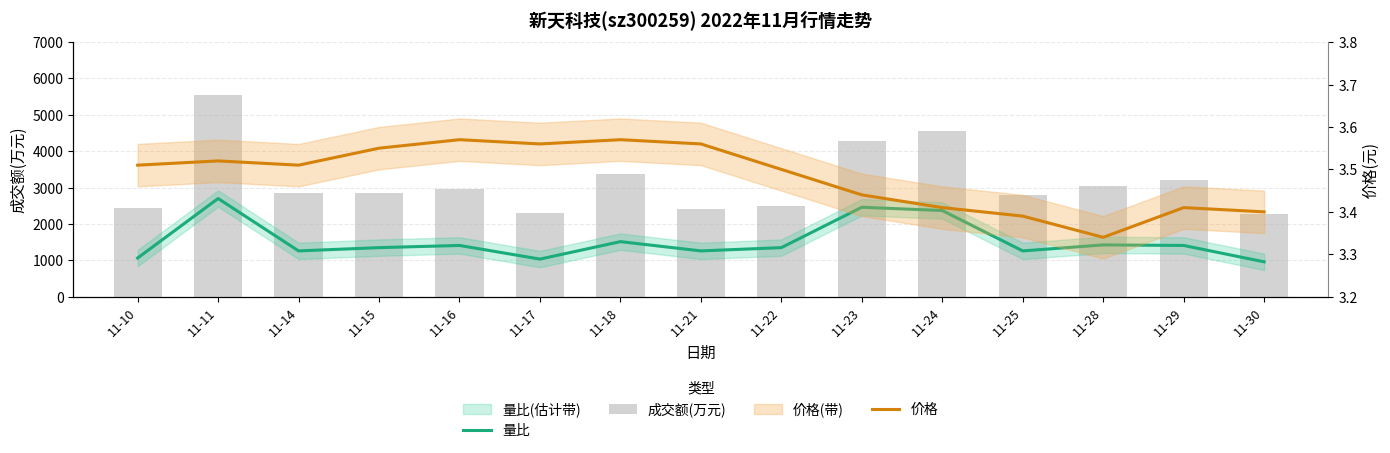

What is the approximate value of 成交额(万元) at 11-28?

3038.0